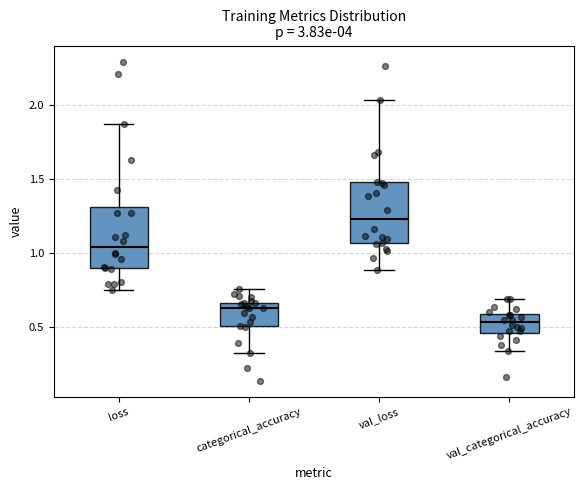

Which box has the lowest median line?

val_categorical_accuracy